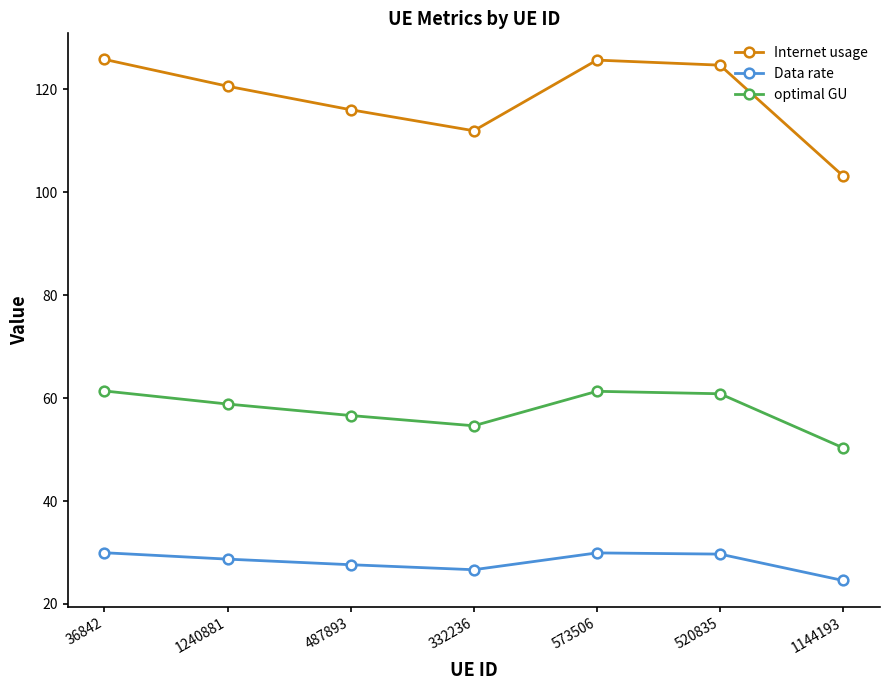

Rank the series at 1144193 from highest to lowest value.

Internet usage, optimal GU, Data rate